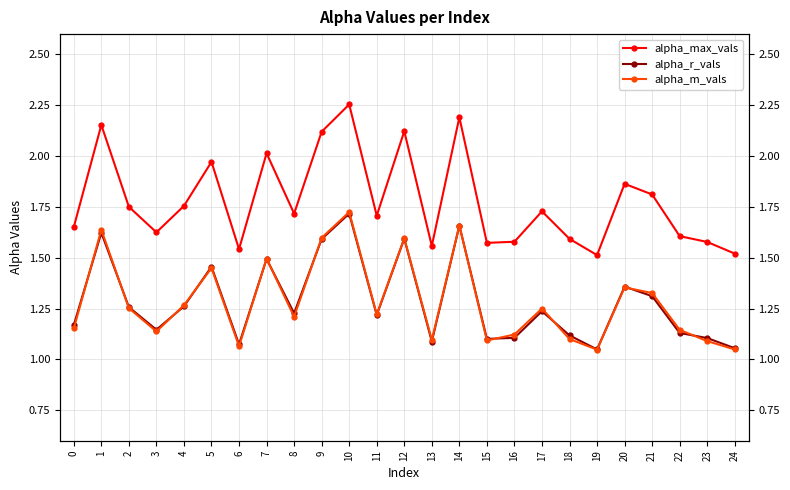

What is the value of the alpha_m_vals point at the 20th from the left?

1.0